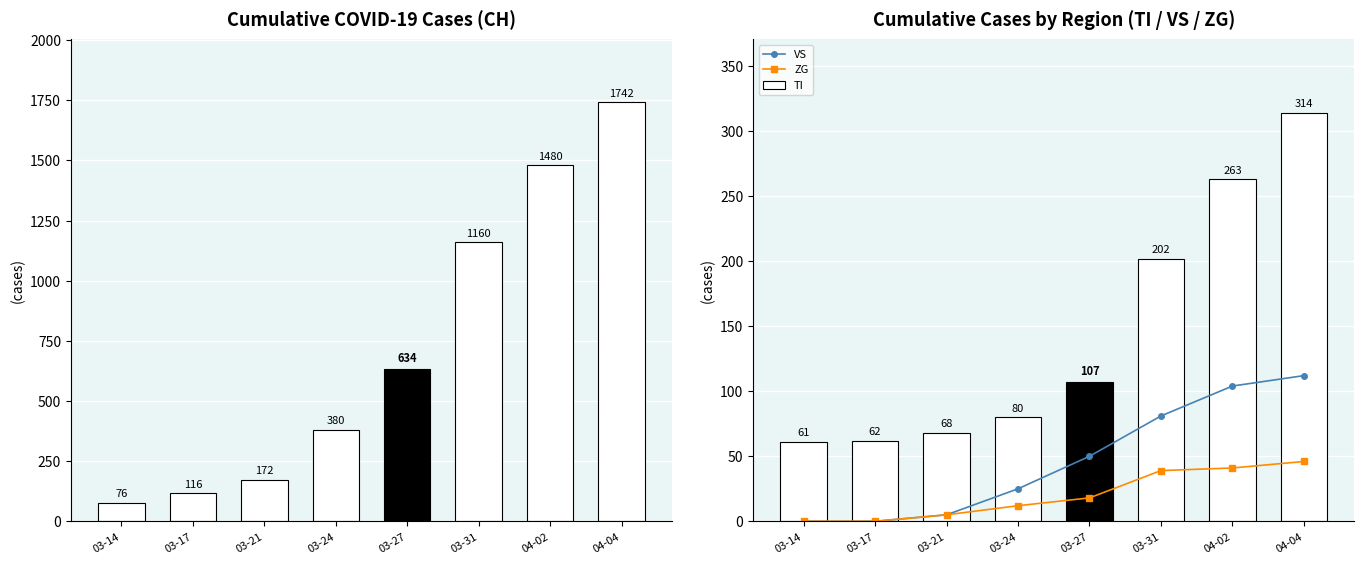

Reading right to left, list all the values displayed in this chart.

CH: 1742	1480	1160	634	380	172	116	76
VS: 112	104	81	50	25	5	0	0
ZG: 46	41	39	18	12	5	0	0
TI: 314	263	202	107	80	68	62	61